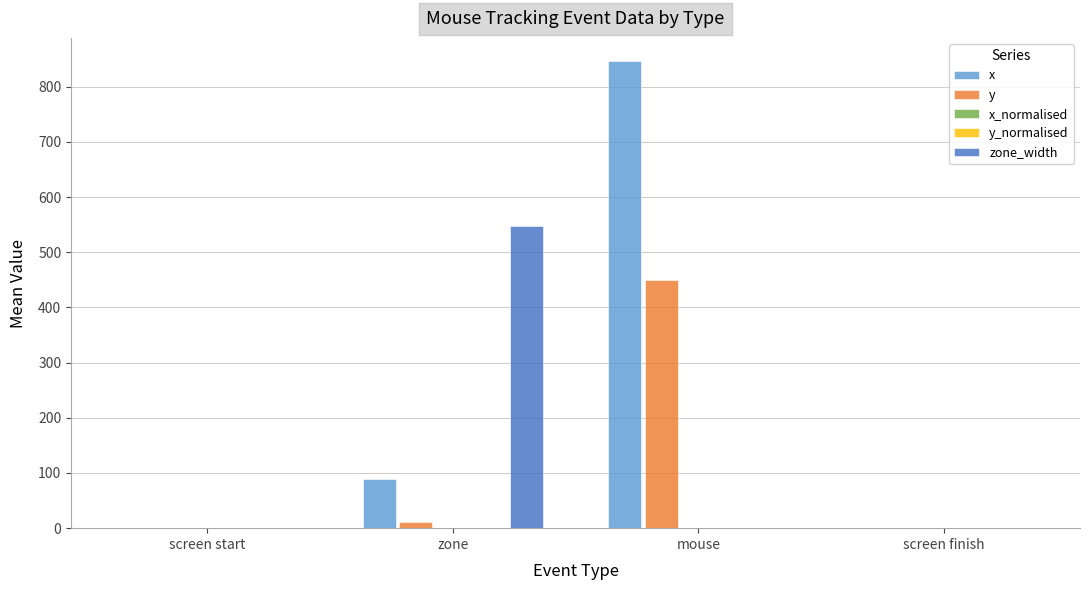

Which series has the largest total across all categories?

x